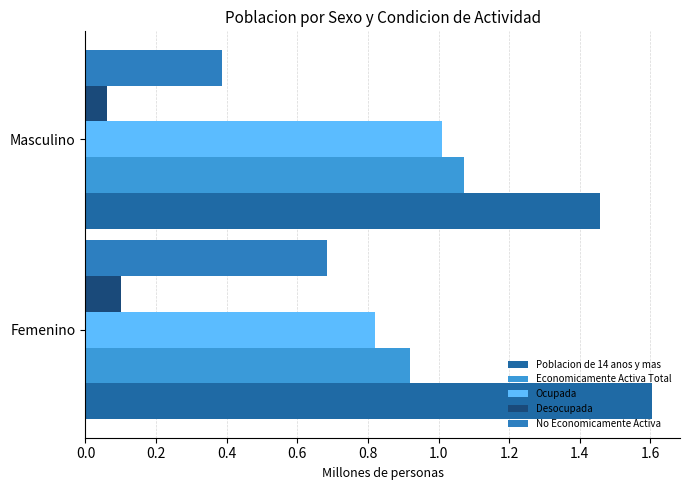

Which category has the lowest value in the No Economicamente Activa series?

Masculino